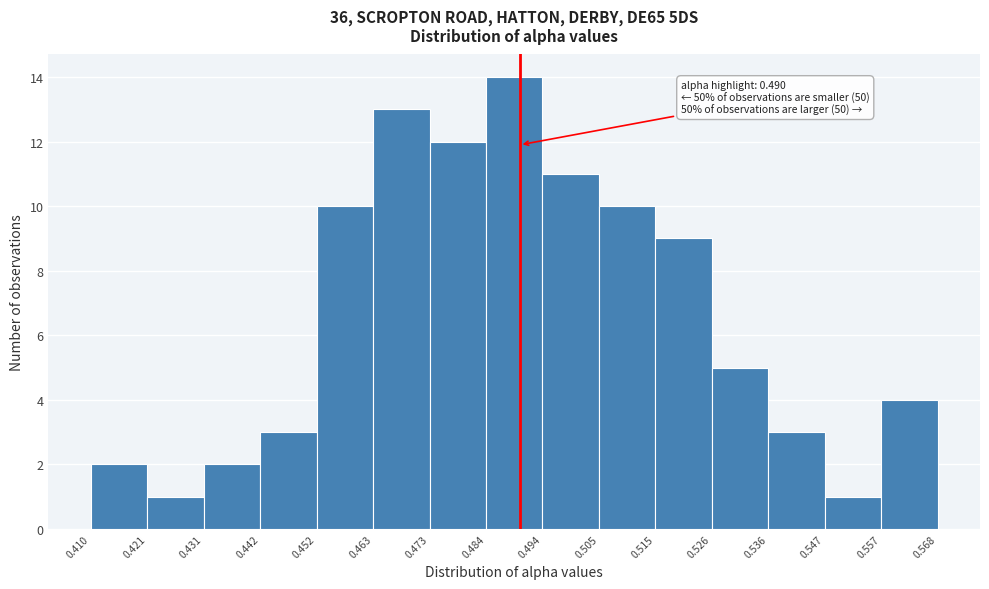

Which range on the x-axis has the tallest bar?

0.484 to 0.494